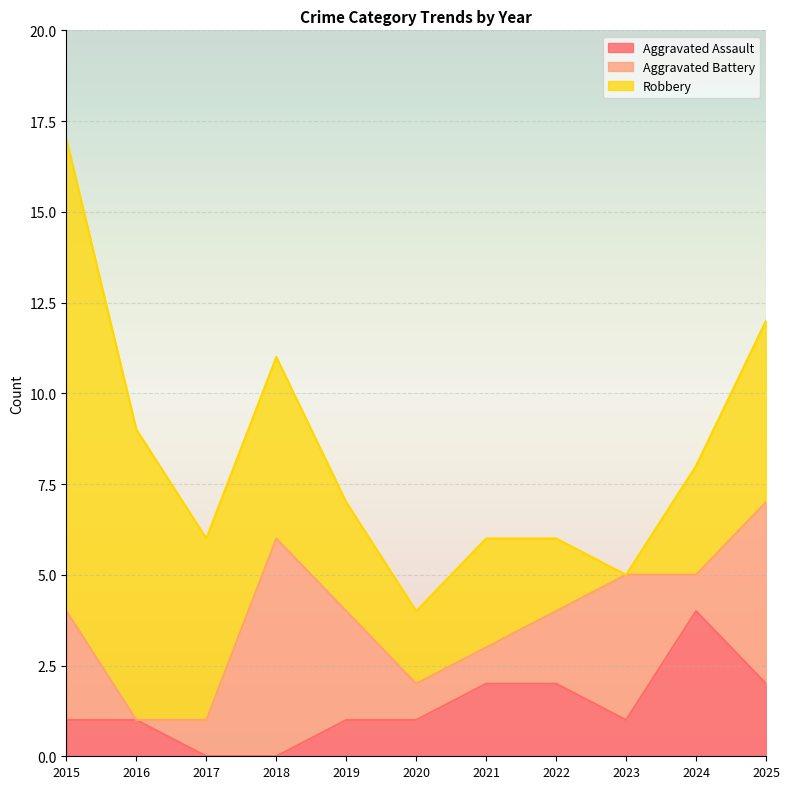

Rank the categories by Aggravated Assault value from highest to lowest.

2024, 2021, 2022, 2025, 2015, 2016, 2019, 2020, 2023, 2017, 2018